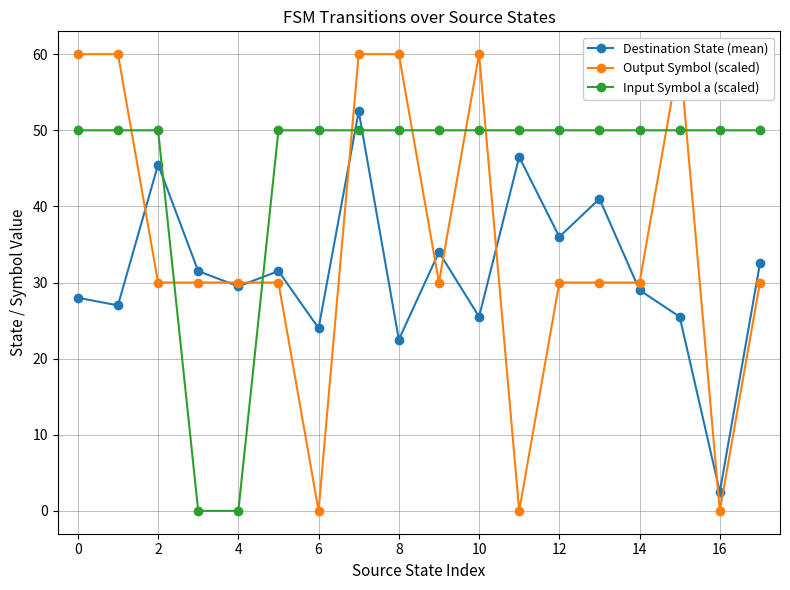

What are all the series names shown in the legend?

Destination State (mean), Output Symbol (scaled), Input Symbol a (scaled)